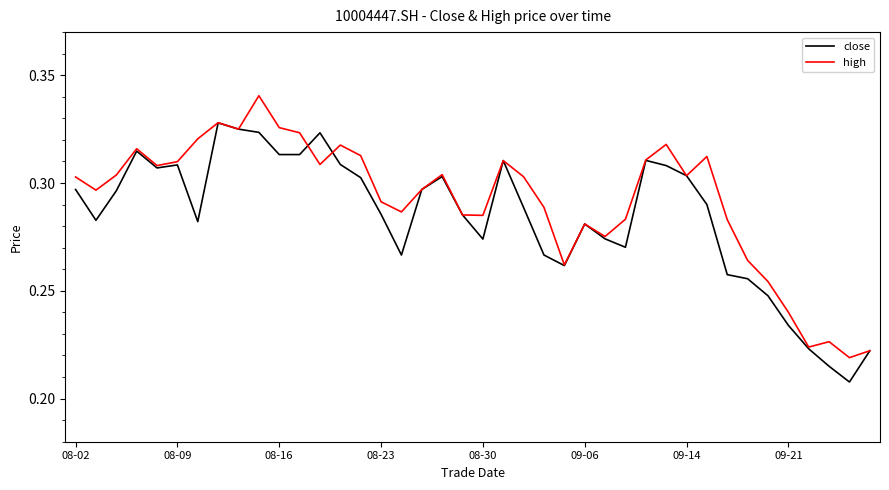

List the series in order of their peak value, highest first.

high, close